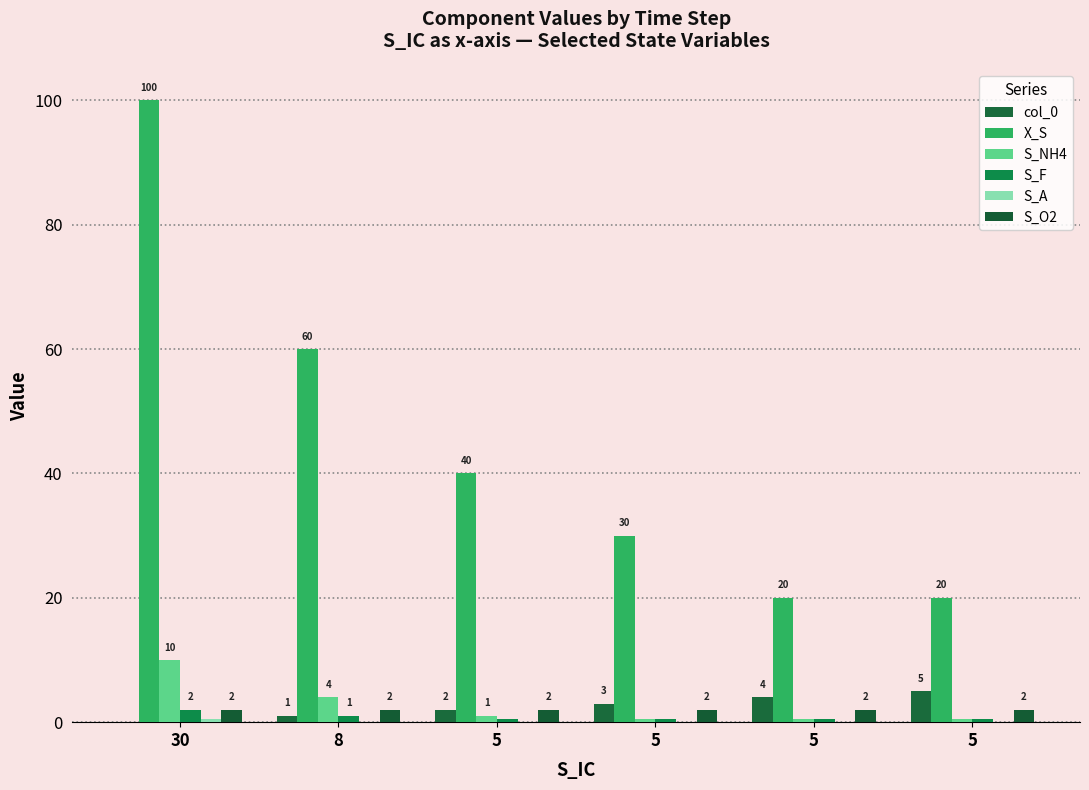

True or false: S_NH4 has a value of 1.0 at 5.

True